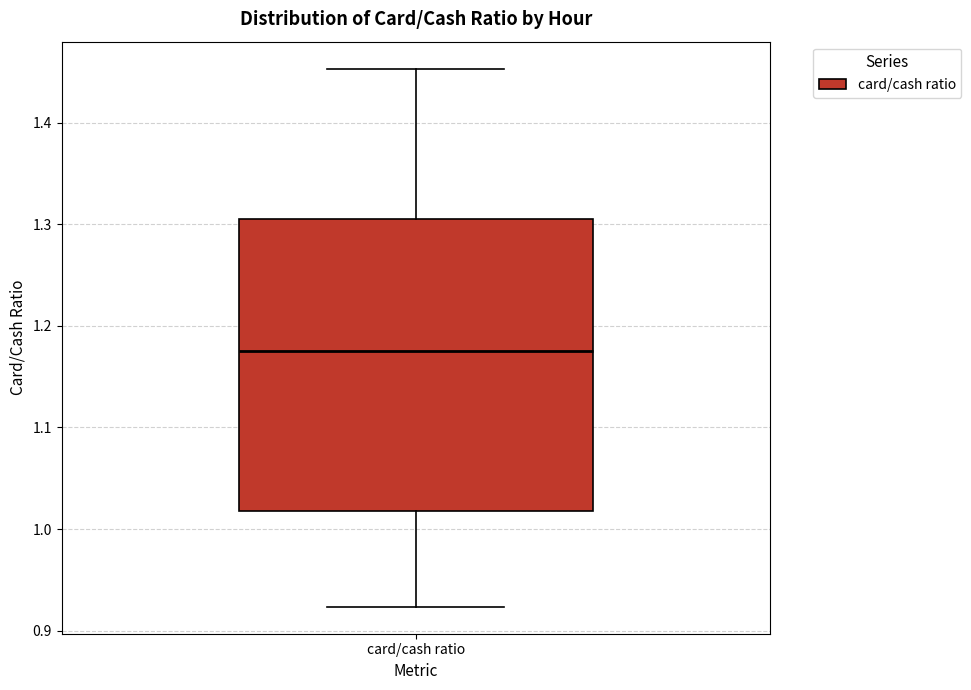

Read this box plot against the y-axis: the position of the median line, the range covered by the box, and the ends of both whiskers. The values are not printed on the chart, so give them approximately, as read against the axis.

median 1.18, box 1.02 to 1.31, whiskers 0.92 to 1.45